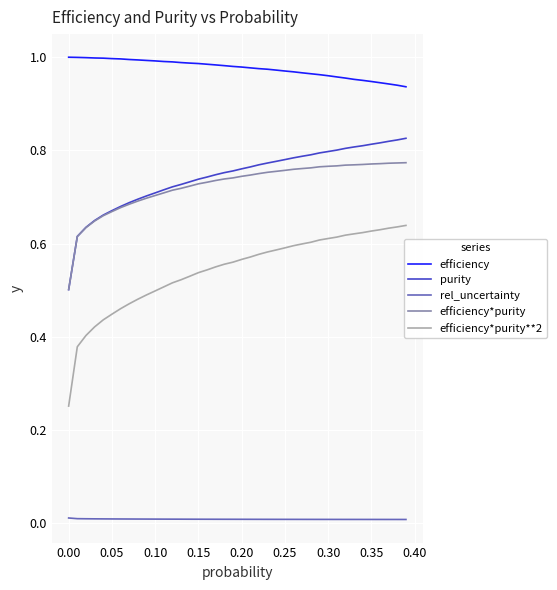

What is the sum of all efficiency*purity values?

29.0